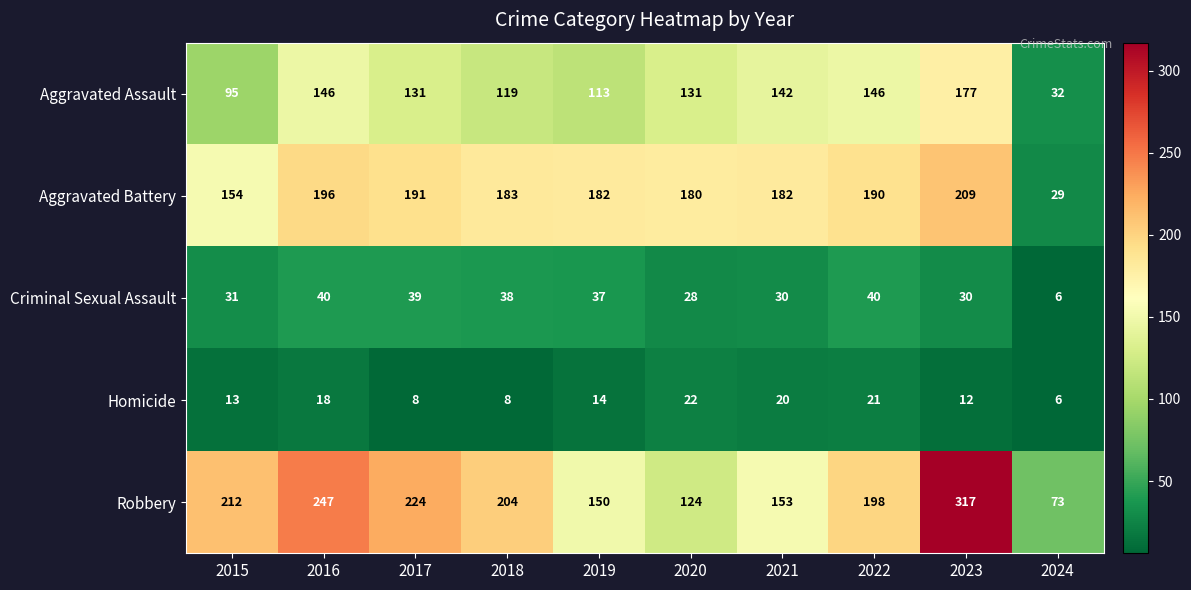

Which series has the largest total across all categories?

Robbery